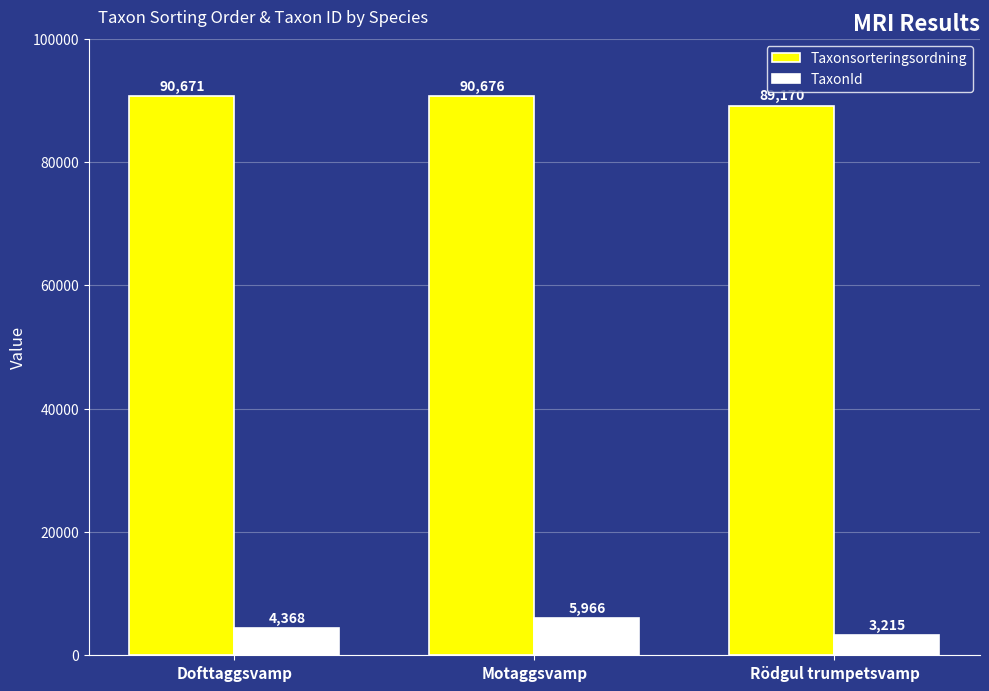

Which category has the lowest value across all series?

Rödgul trumpetsvamp